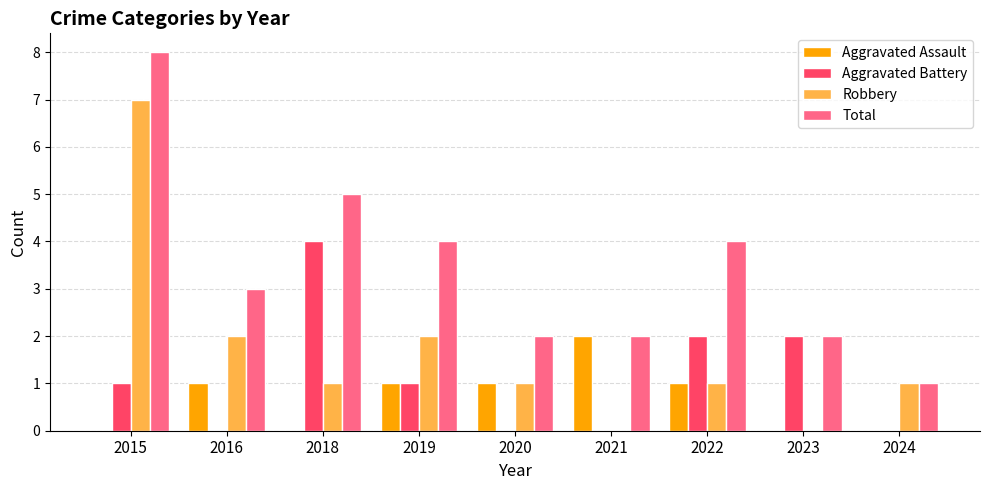

The Aggravated Battery series shows 2 at 2023. True or false?

True